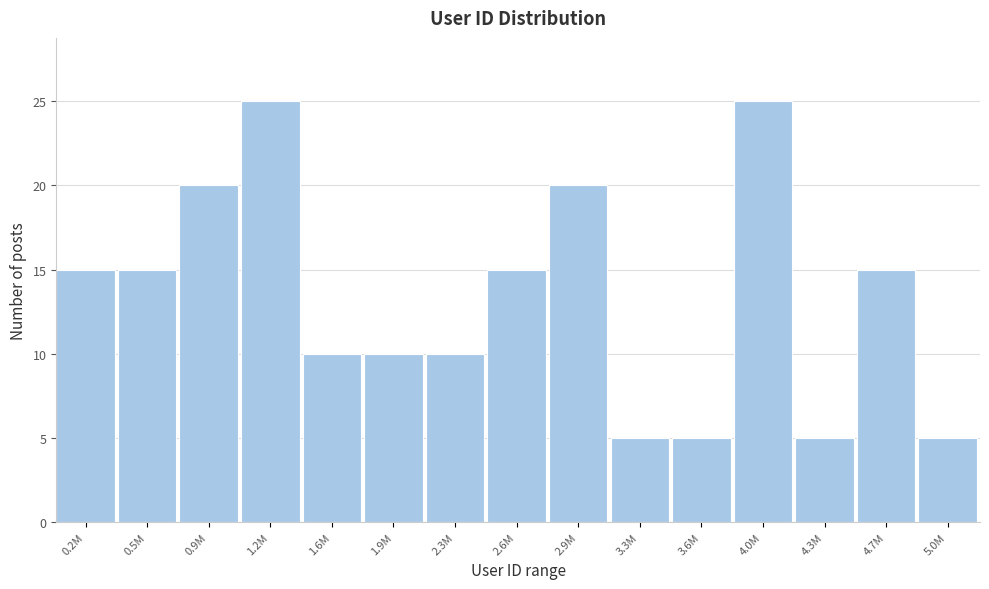

Reading left to right, list all the values displayed in this chart.

0.2M=15	0.5M=15	0.9M=20	1.2M=25	1.6M=10	1.9M=10	2.3M=10	2.6M=15	2.9M=20	3.3M=5	3.6M=5	4.0M=25	4.3M=5	4.7M=15	5.0M=5